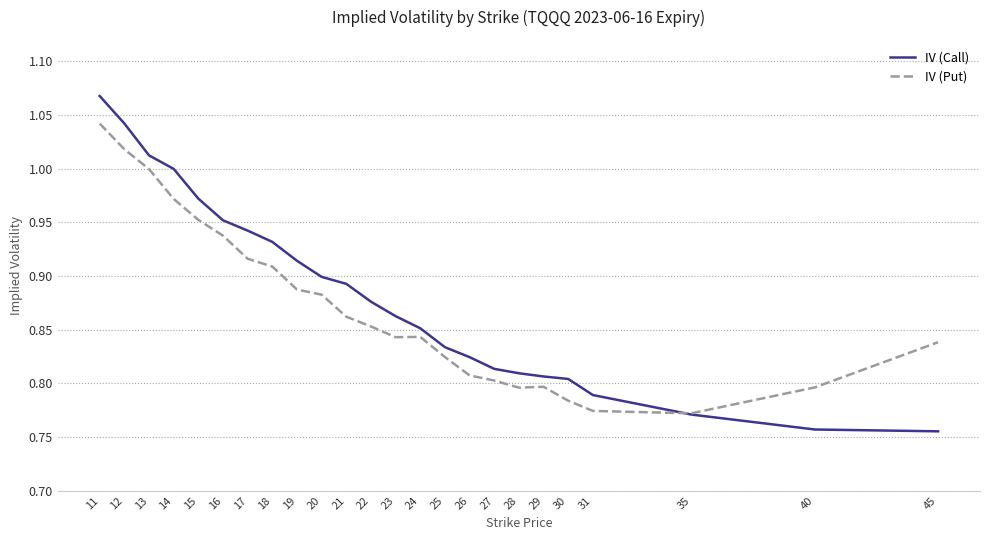

Which series has the largest range (max minus min)?

IV (Call)